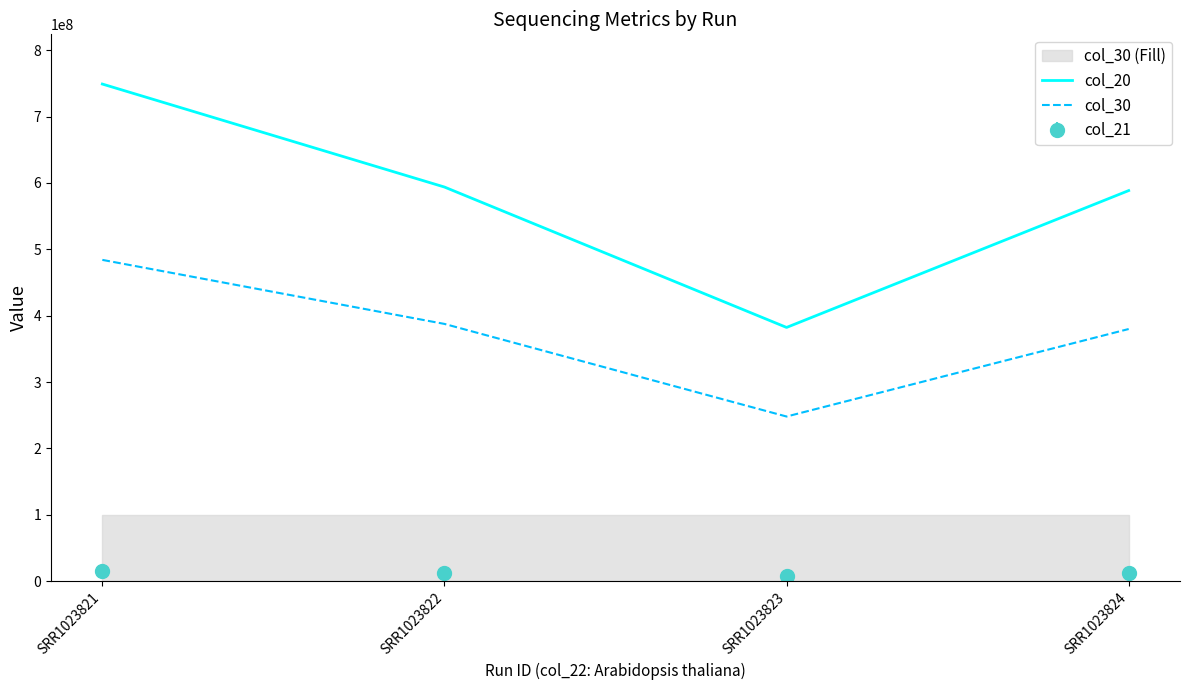

Does the chart display data point markers on the line(s)?

No